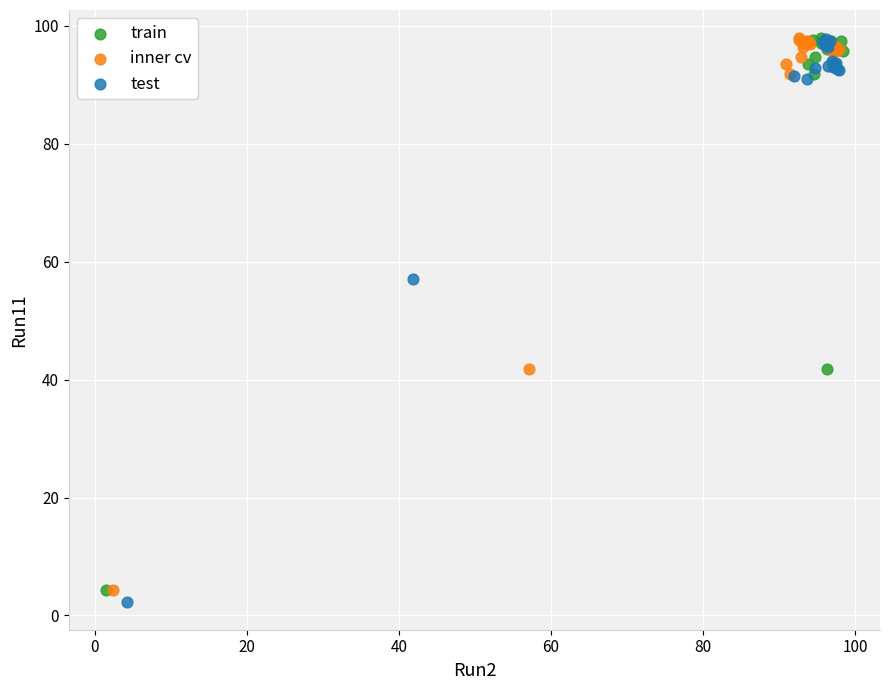

Which series has the widest spread of Y values?

test